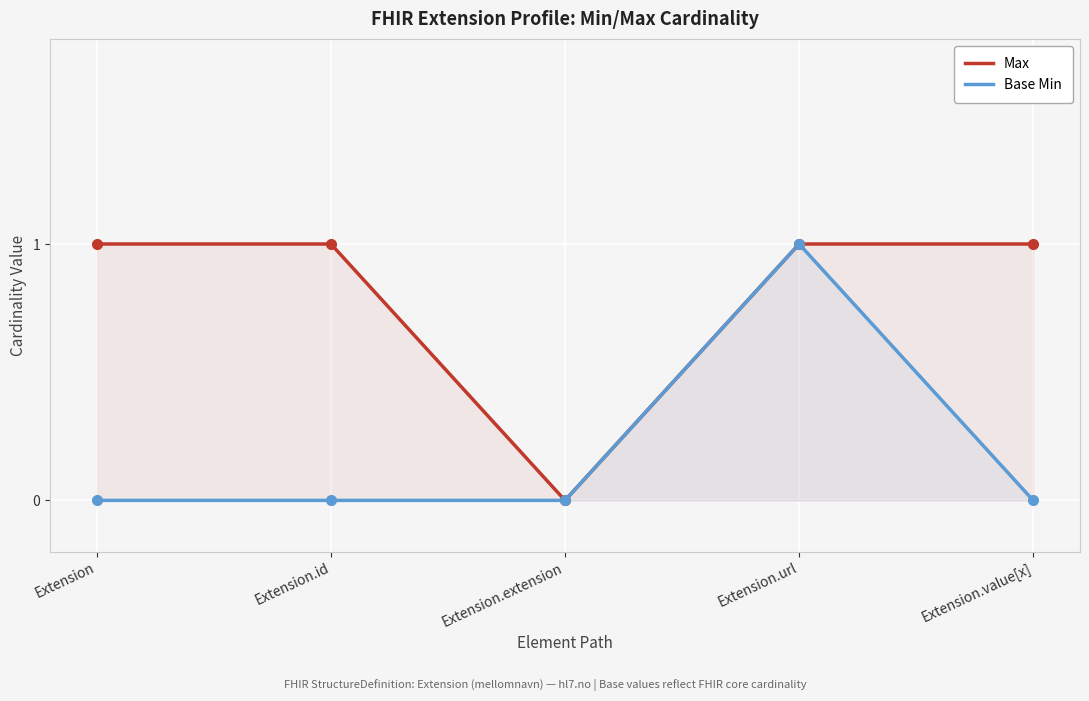

True or false: Max and Base Min cross at least once.

False